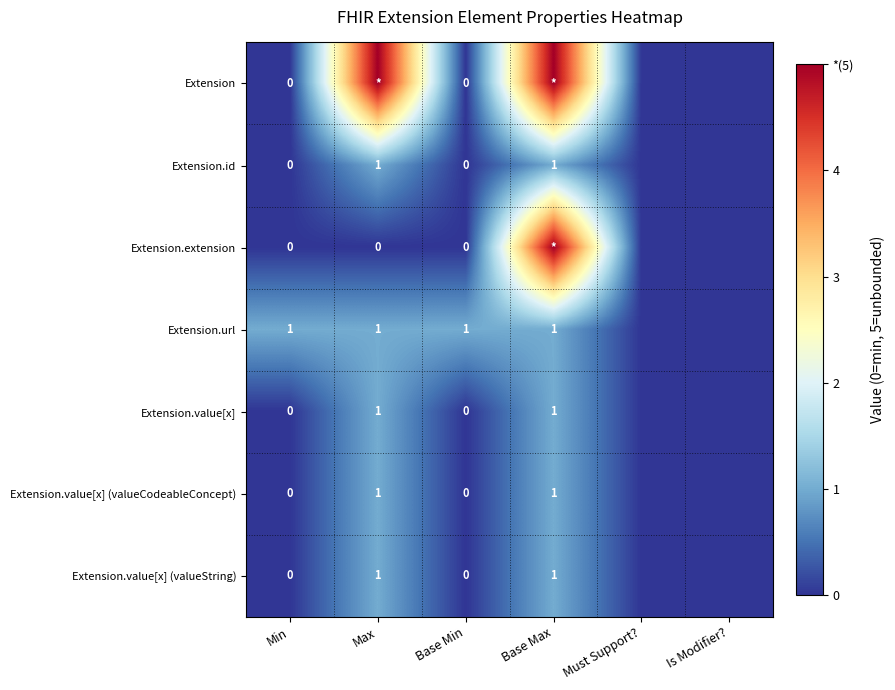

What is the difference between the highest and lowest values at Min?

1